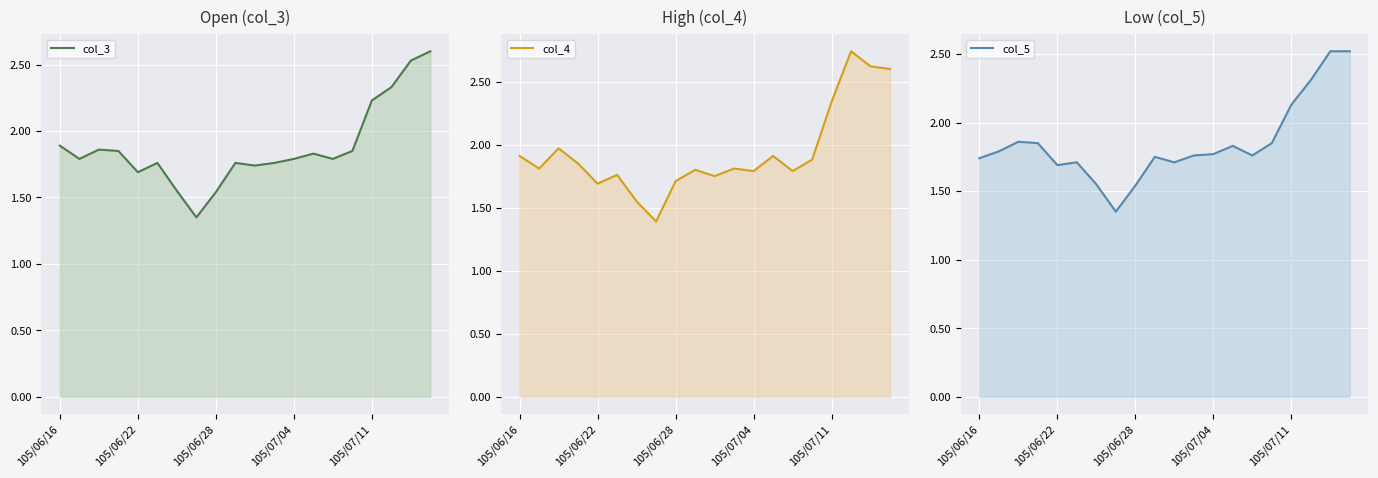

Read the col_4 value at 14.

1.8